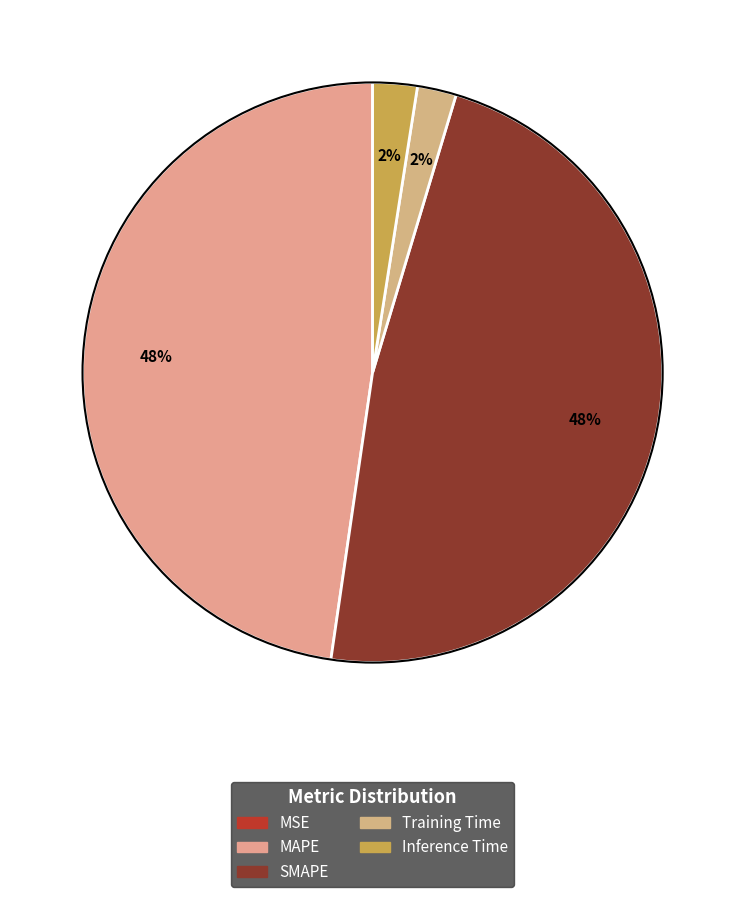

Which has a higher value, MAPE or Inference Time?

MAPE